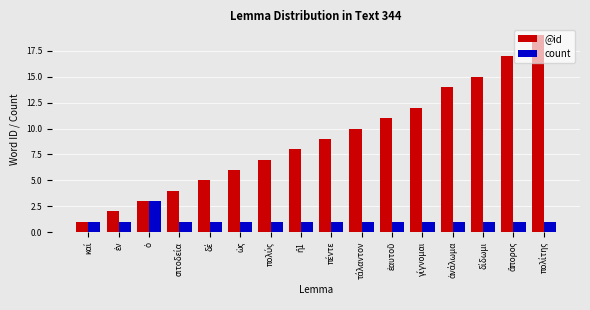

Which series has the largest total across all categories?

@id